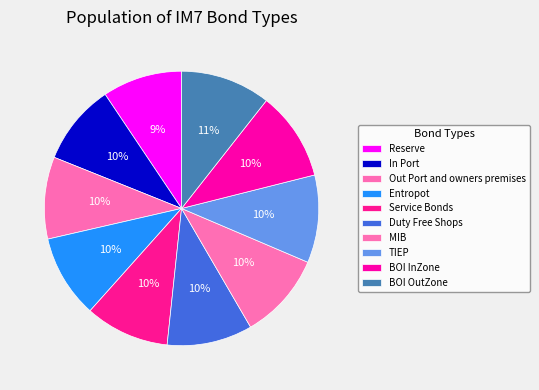

Which slice is the largest?

BOI OutZone